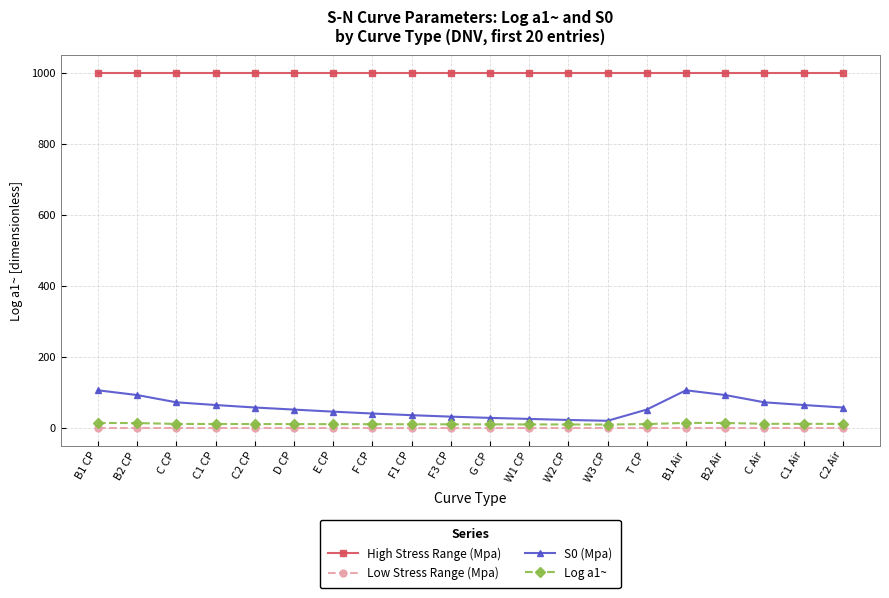

What position from the left is T CP?

15